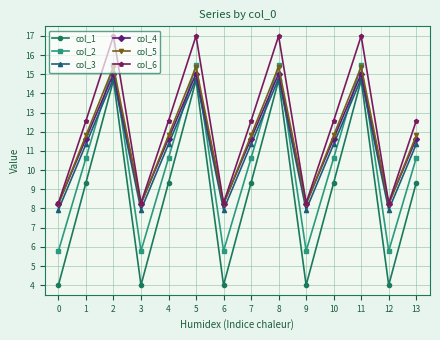

Reading left to right, what are all the values shown in this chart?

col_1: 4.0	9.3	14.7	4.0	9.3	14.7	4.0	9.3	14.7	4.0	9.3	14.7	4.0	9.3
col_2: 5.8	10.6	15.5	5.8	10.6	15.5	5.8	10.6	15.5	5.8	10.6	15.5	5.8	10.6
col_3: 7.9	11.4	14.8	7.9	11.4	14.8	7.9	11.4	14.8	7.9	11.4	14.8	7.9	11.4
col_4: 8.3	11.6	15.0	8.3	11.6	15.0	8.3	11.6	15.0	8.3	11.6	15.0	8.3	11.6
col_5: 8.2	11.8	15.4	8.2	11.8	15.4	8.2	11.8	15.4	8.2	11.8	15.4	8.2	11.8
col_6: 8.3	12.6	17.0	8.3	12.6	17.0	8.3	12.6	17.0	8.3	12.6	17.0	8.3	12.6